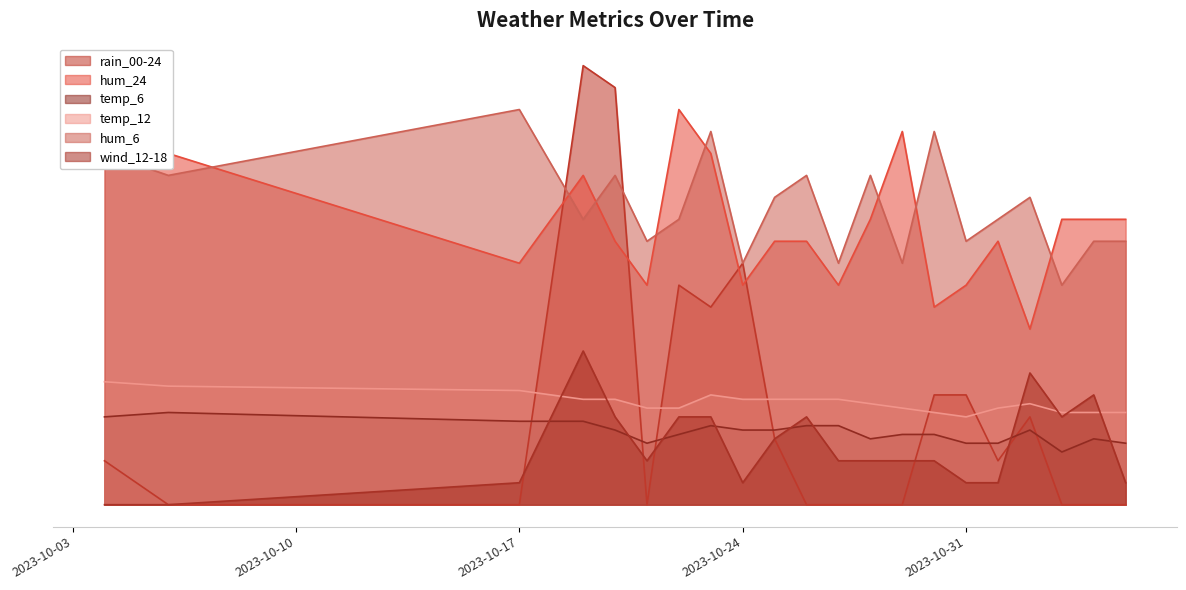

How many data points in temp_6 are less than 17?

10